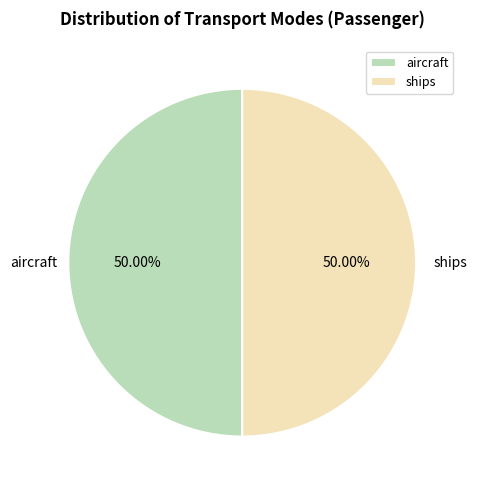

What percentage is the ships slice, to the nearest percent?

50%